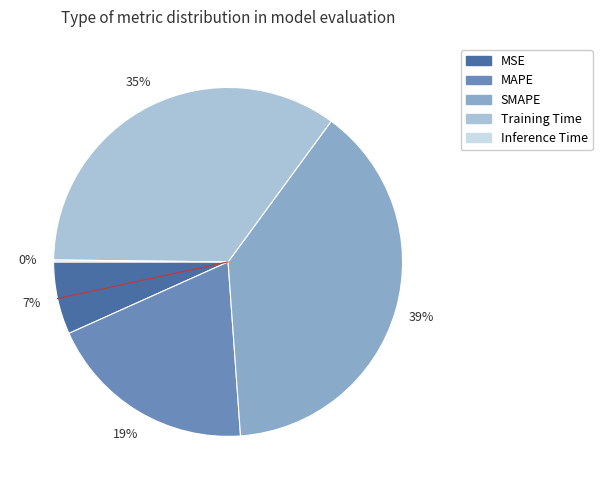

What is the largest slice in the pie chart?

SMAPE